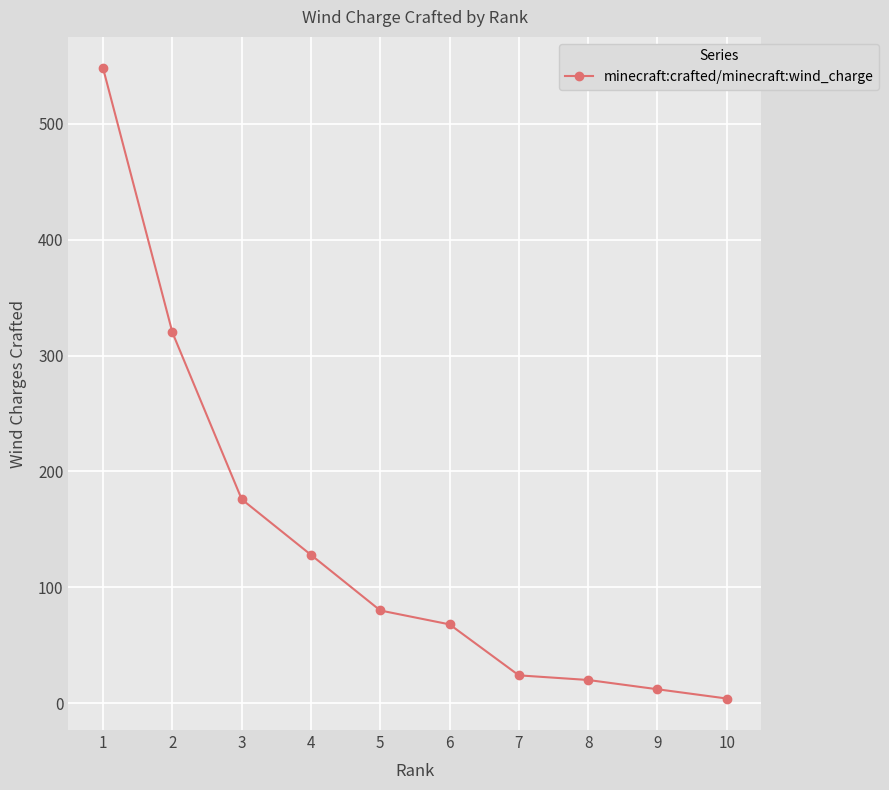

What is the value of the 5th point from the left?

80